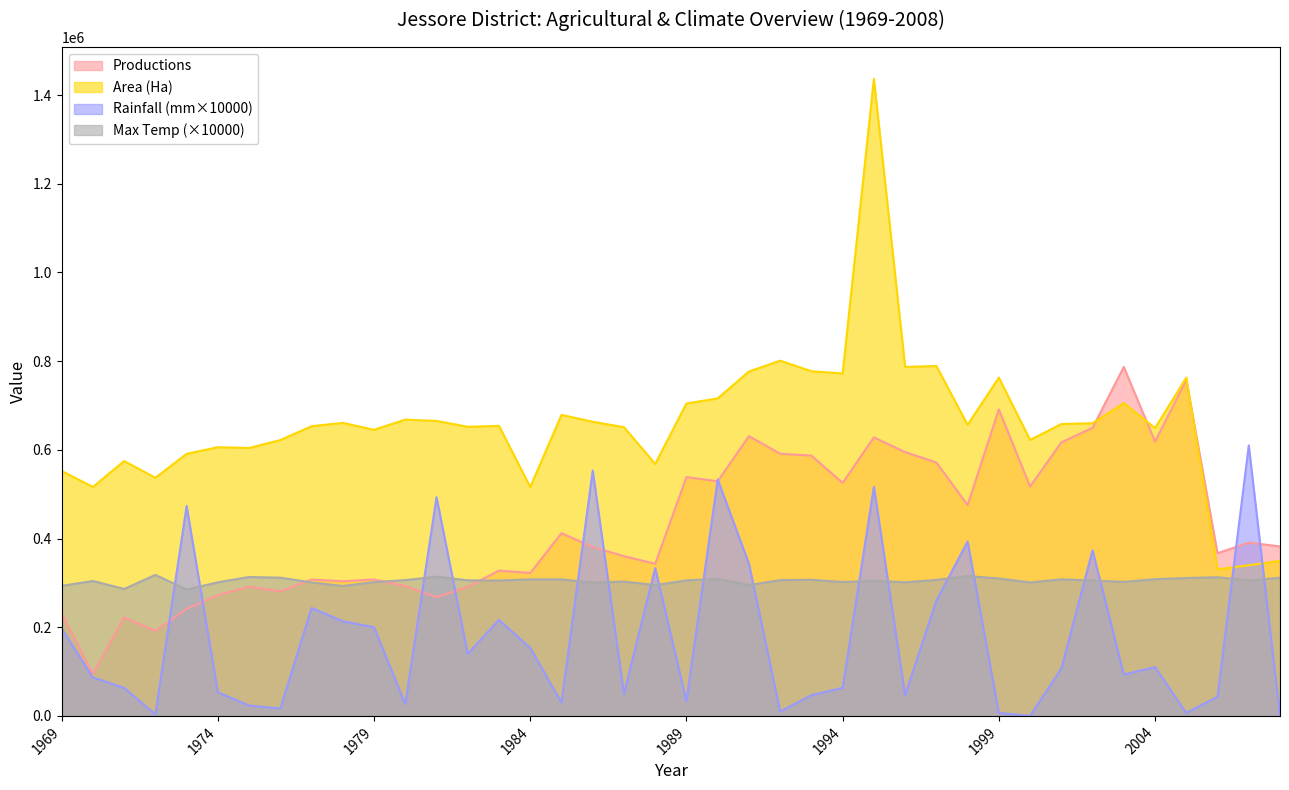

Is it true that Productions equals 618543.0 at 2004?

True